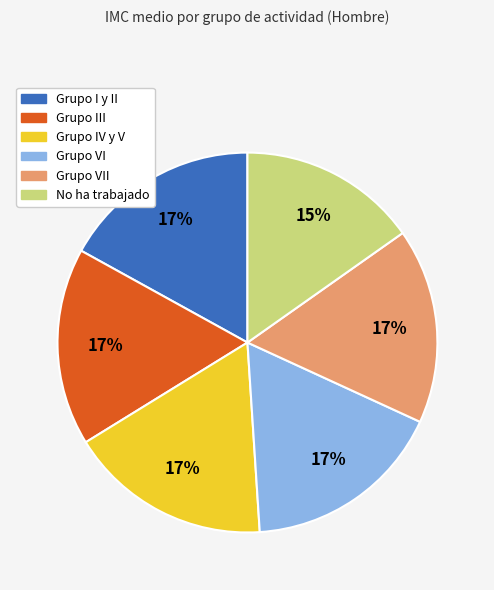

To the nearest percent, what is the average slice percentage?

17%